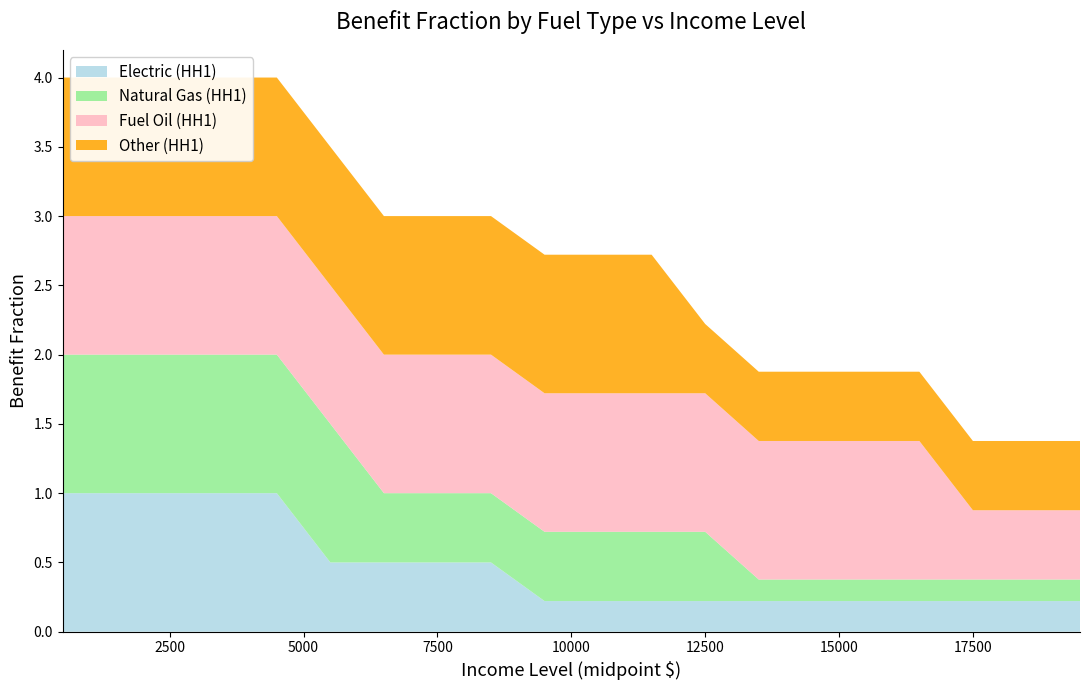

Reading left to right, transcribe all the data shown in this chart.

Electric (HH1): 1.0	1.0	1.0	1.0	1.0	0.5	0.5	0.5	0.5	0.2	0.2	0.2	0.2	0.2	0.2	0.2	0.2	0.2	0.2	0.2
Natural Gas (HH1): 1.0	1.0	1.0	1.0	1.0	1.0	0.5	0.5	0.5	0.5	0.5	0.5	0.5	0.2	0.2	0.2	0.2	0.2	0.2	0.2
Fuel Oil (HH1): 1.0	1.0	1.0	1.0	1.0	1.0	1.0	1.0	1.0	1.0	1.0	1.0	1.0	1.0	1.0	1.0	1.0	0.5	0.5	0.5
Other (HH1): 1.0	1.0	1.0	1.0	1.0	1.0	1.0	1.0	1.0	1.0	1.0	1.0	0.5	0.5	0.5	0.5	0.5	0.5	0.5	0.5